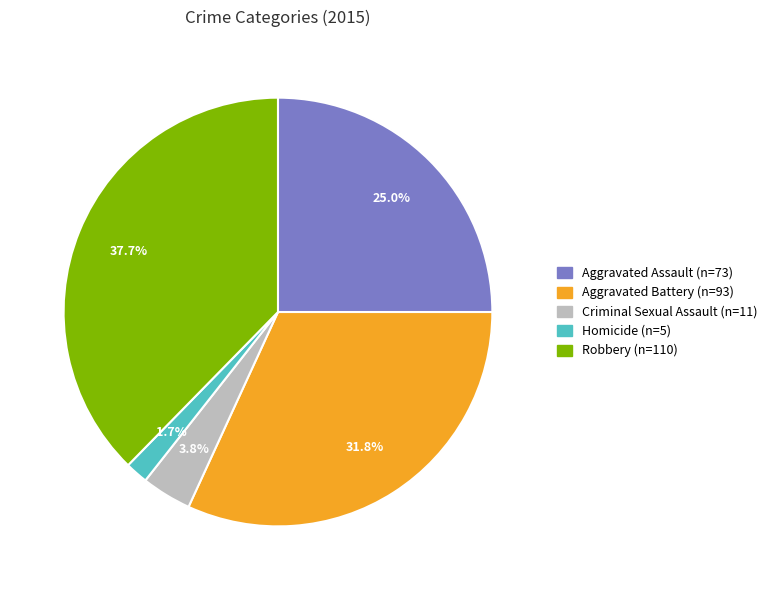

Is it true that Robbery is 46% of the pie?

False